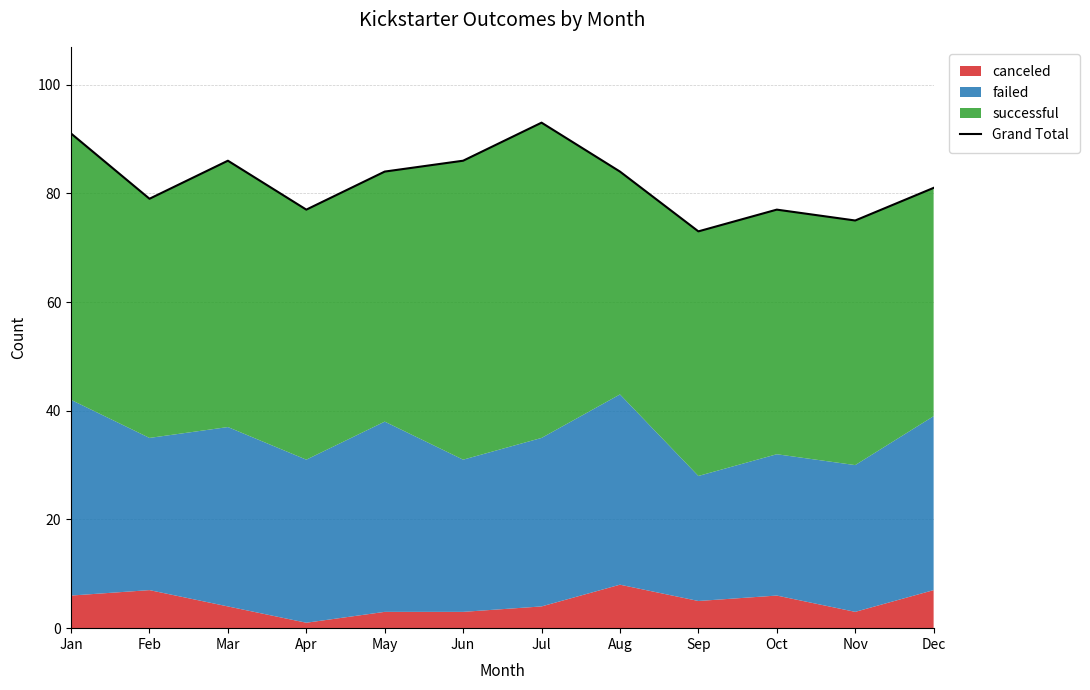

Where is the data nearest to the value 83?

May